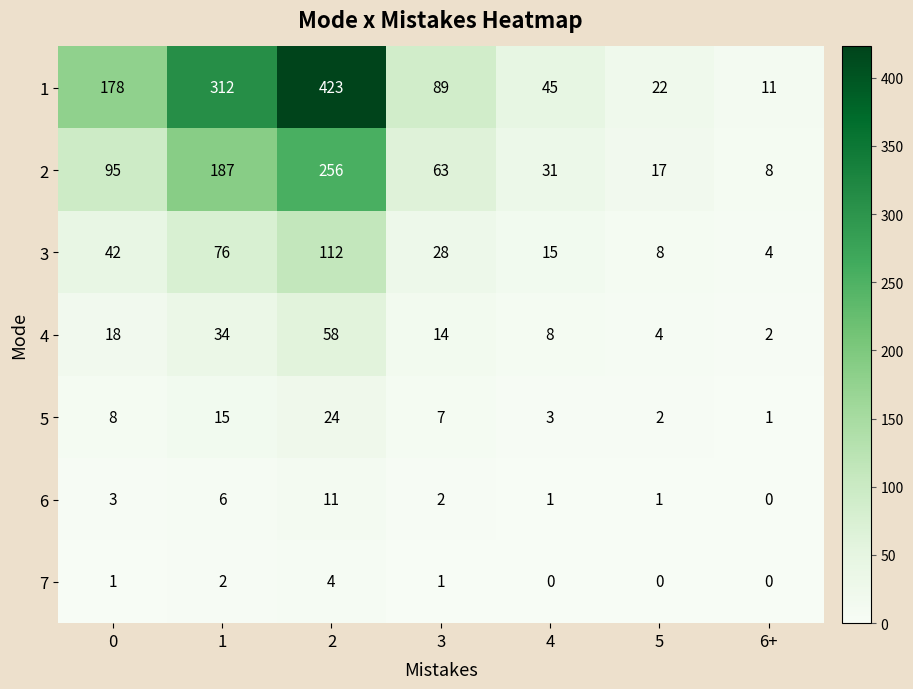

The 1 series shows 11 at 6+. True or false?

True